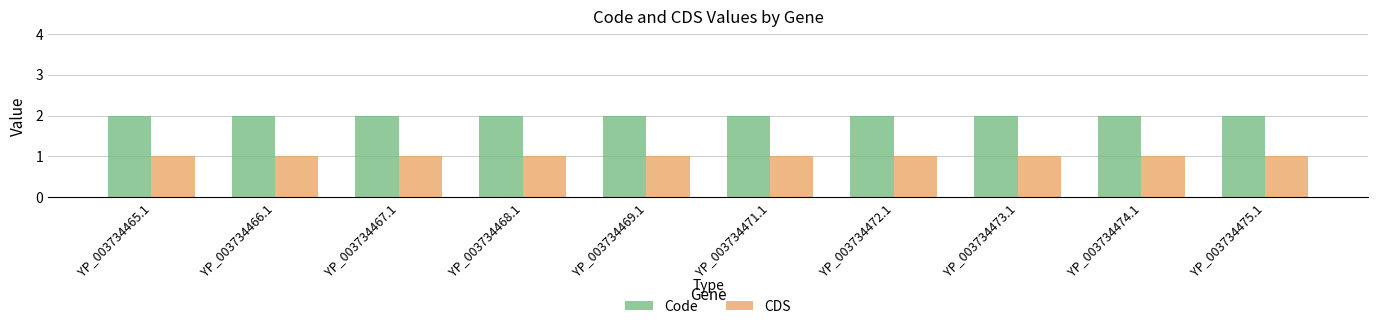

What is the total value across all series at YP_003734473.1?

3